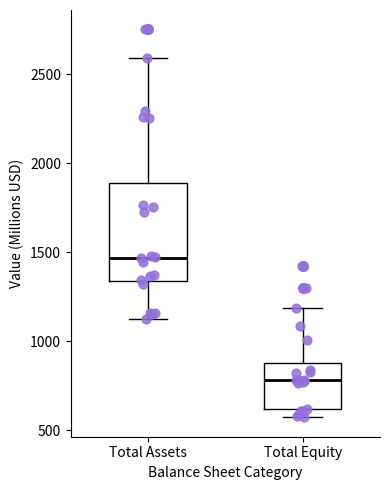

Reading left to right, read every box against the y-axis: the position of its median line, the range the box covers, and the ends of its whiskers. The values are not printed on the chart, so give them approximately, as read against the axis.

Total Assets: median 1450, box 1350 to 1900, whiskers 1100 to 2600
Total Equity: median 800, box 600 to 900, whiskers 550 to 1200